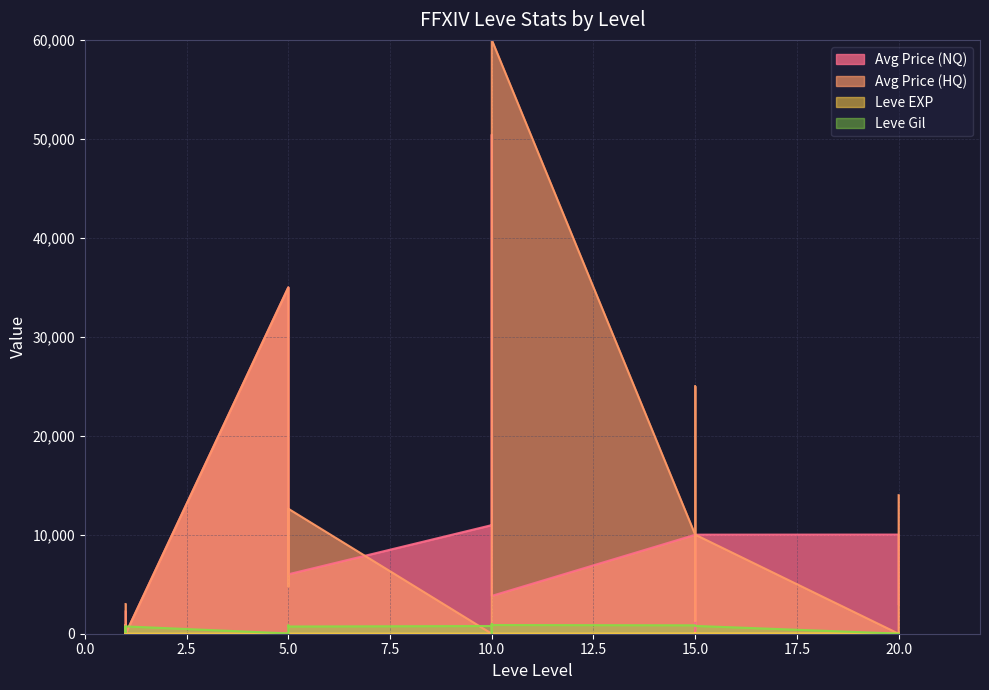

Where does the Leve Gil series first go above 740?

5